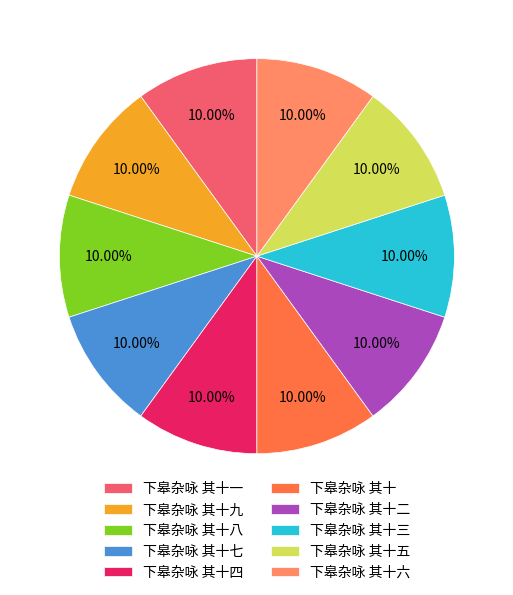

Is 下皋杂咏 其十九 the majority of the pie?

No